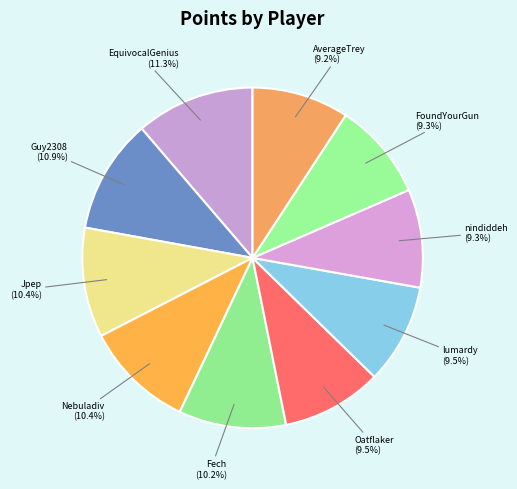

Does EquivocalGenius represent more than half of the total?

No